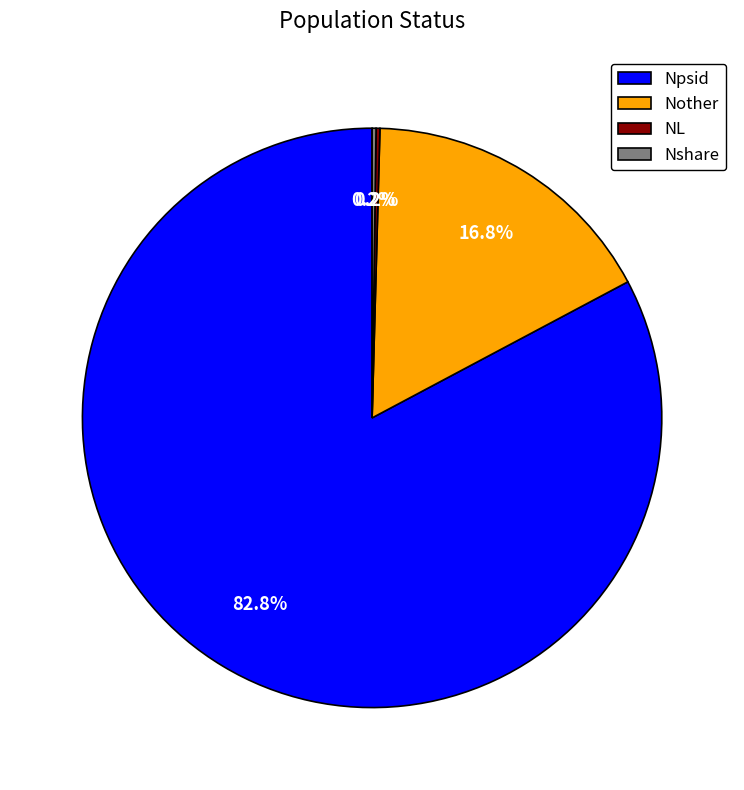

What percentage is NOT represented by Nother?

83.2%